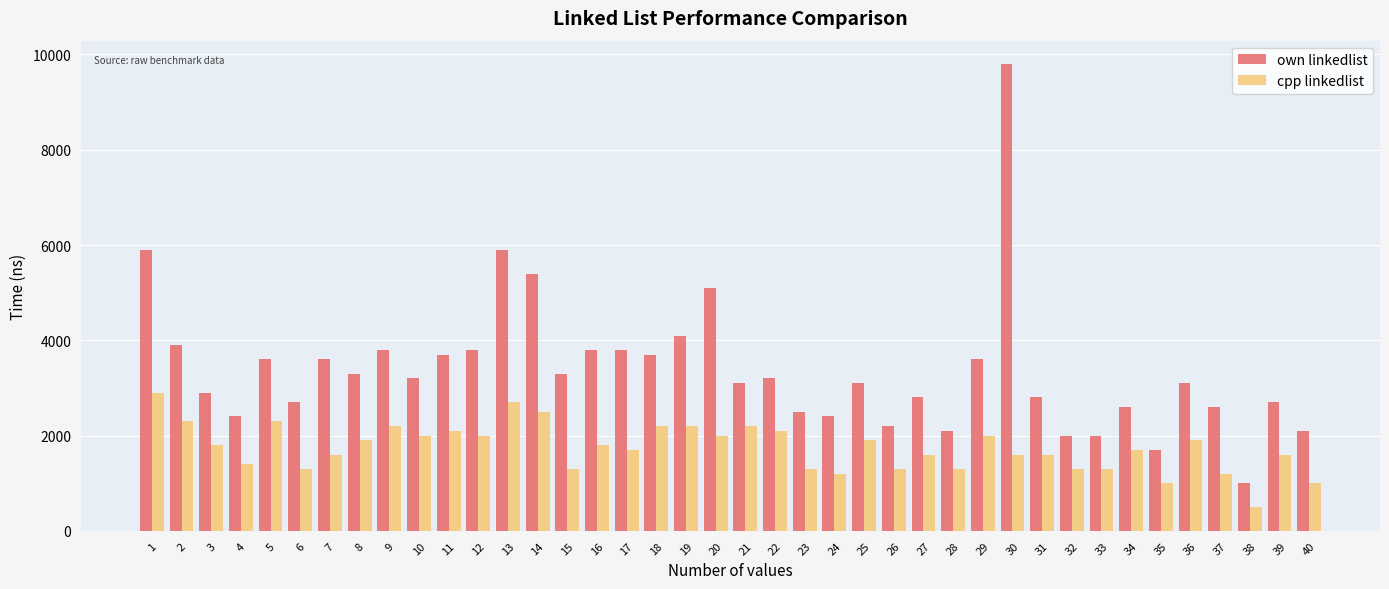

At which category is the sum across all series the highest?

30